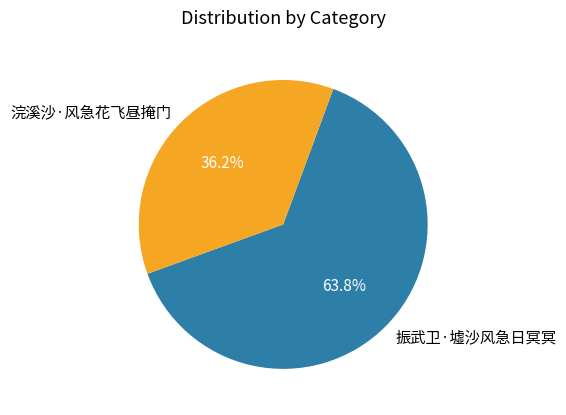

What percentage is the 振武卫·墟沙风急日冥冥 slice, to the nearest percent?

64%